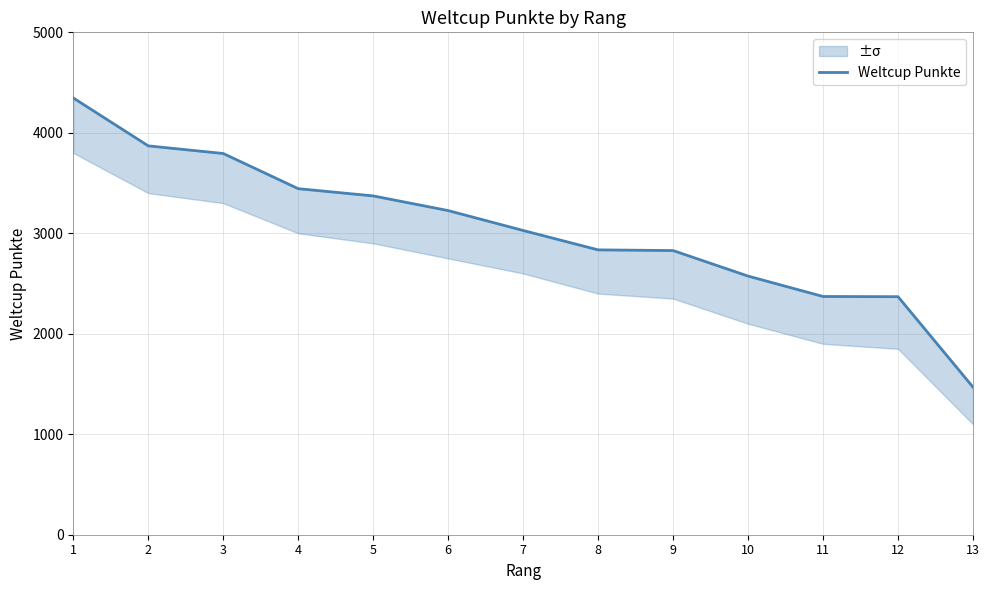

Reading left to right, what are all the values shown in this chart?

4347	3870	3794	3444	3372	3226	3028	2835	2828	2574	2371	2369	1469